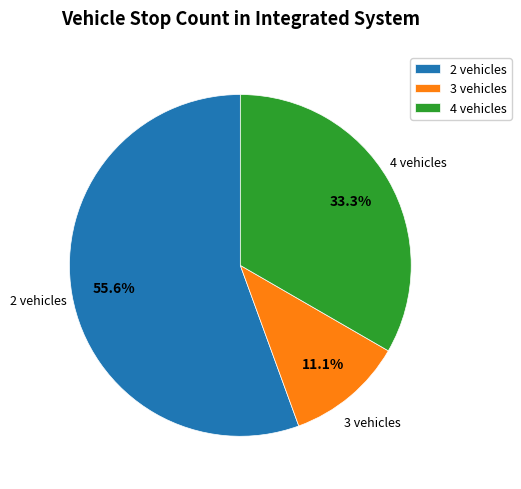

What portion of the pie excludes 4 vehicles?

66.7%